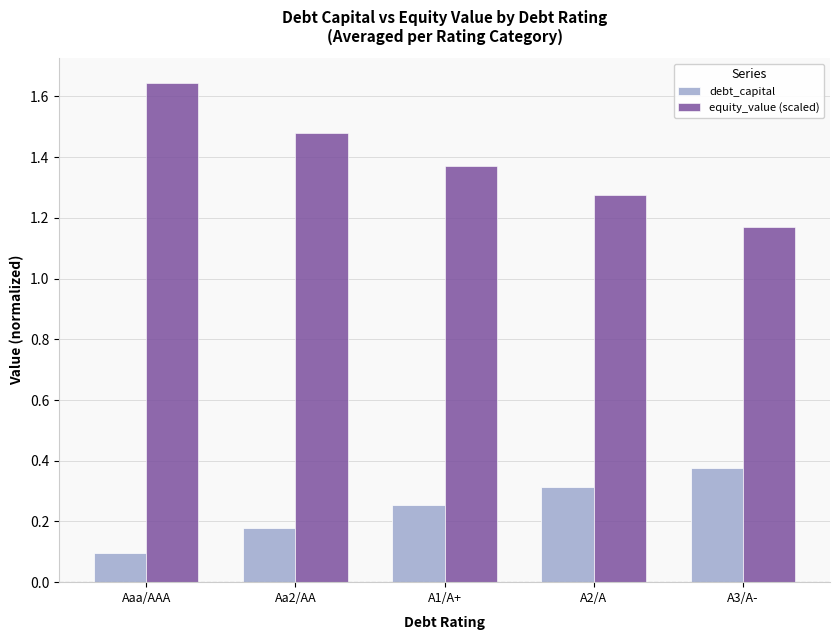

At which category does the chart reach its minimum across all series?

Aaa/AAA